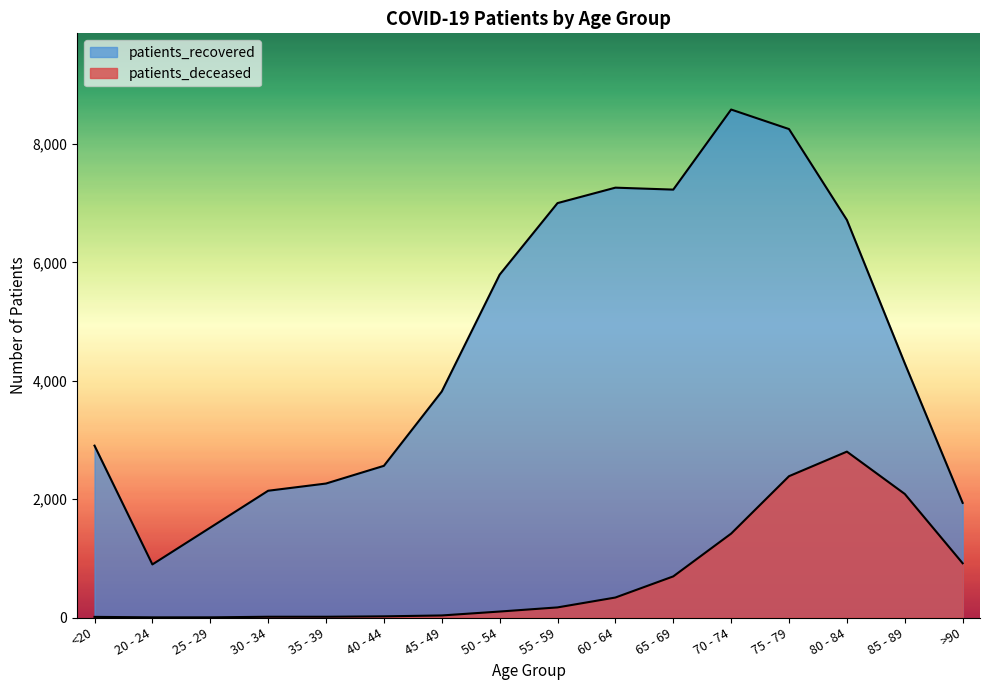

What value does the patients_recovered series have at 65 - 69?

7230